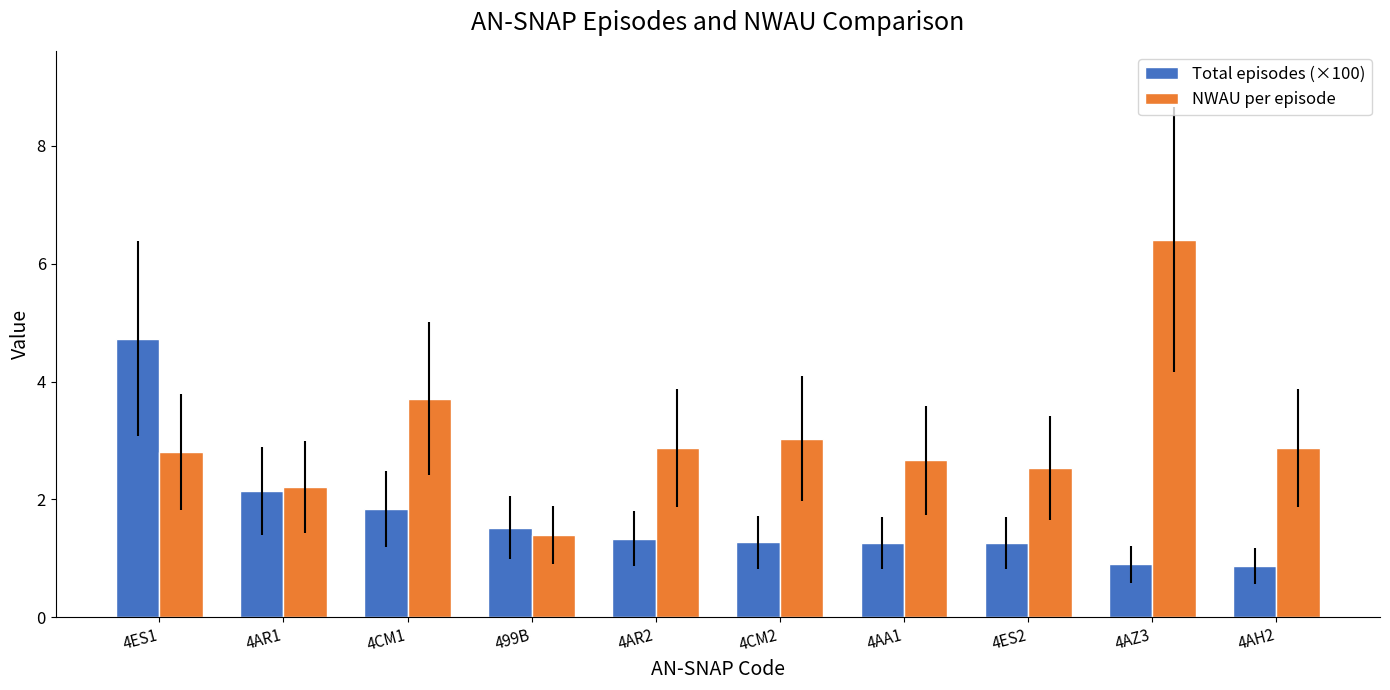

Read the Total episodes (×100) value at 499B.

1.5